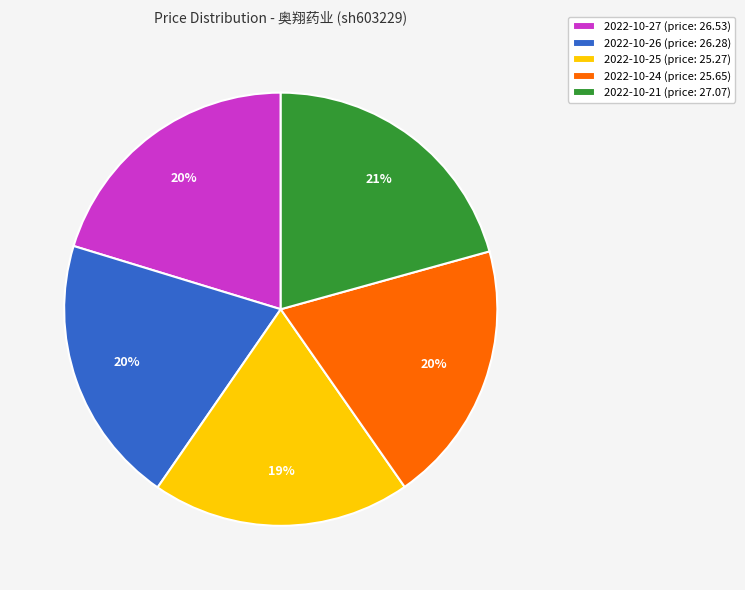

To the nearest percent, what is the average slice percentage?

20%